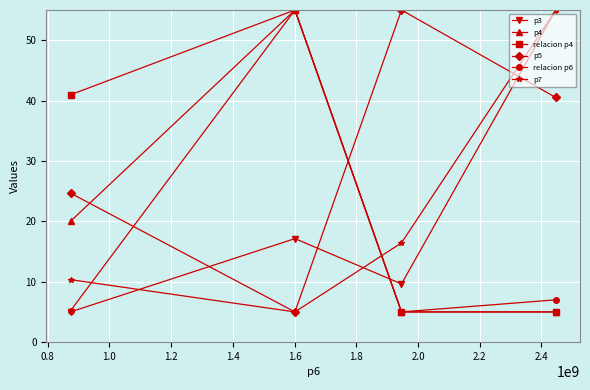

How many data points does each series have?

4